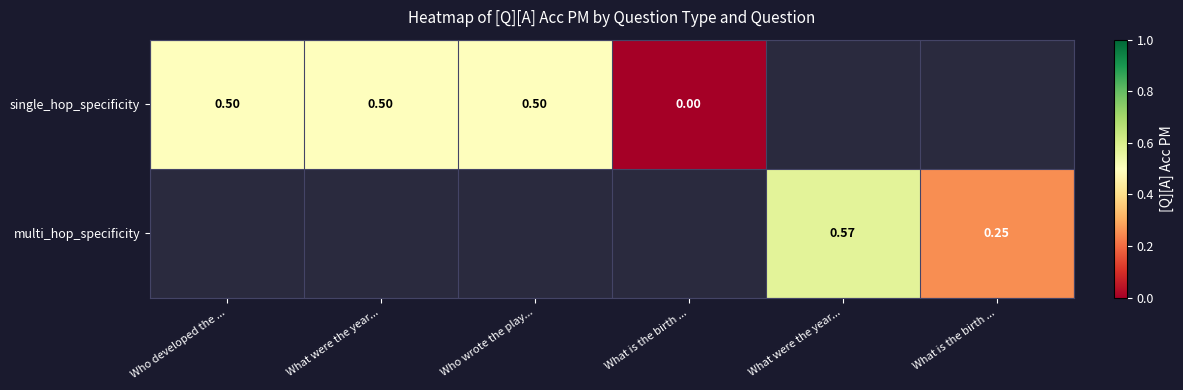

Rank the series by their maximum value, from lowest to highest.

single_hop_specificity, multi_hop_specificity